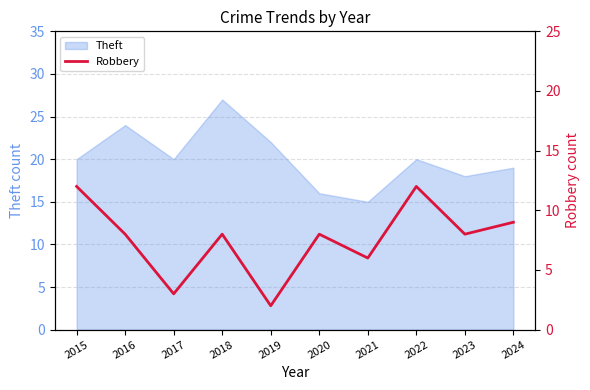

True or false: the data shows 8 at 2023.

True